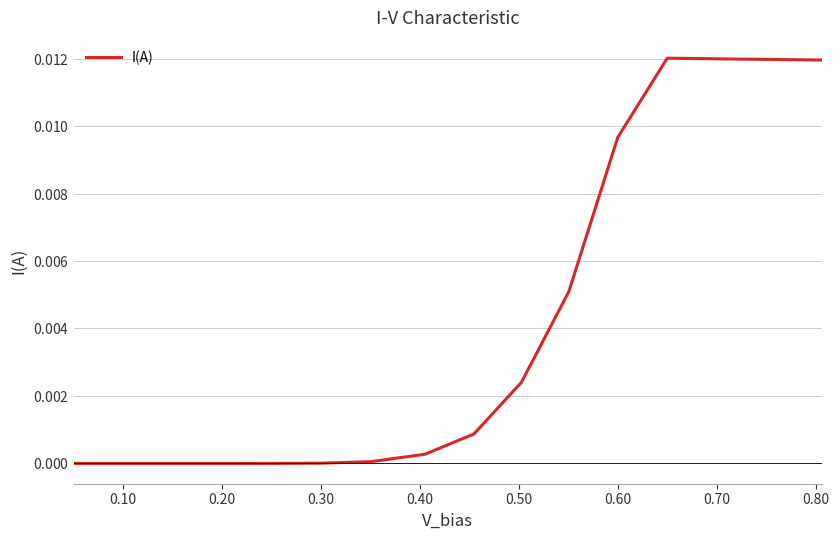

Does the chart display data point markers on the line(s)?

No